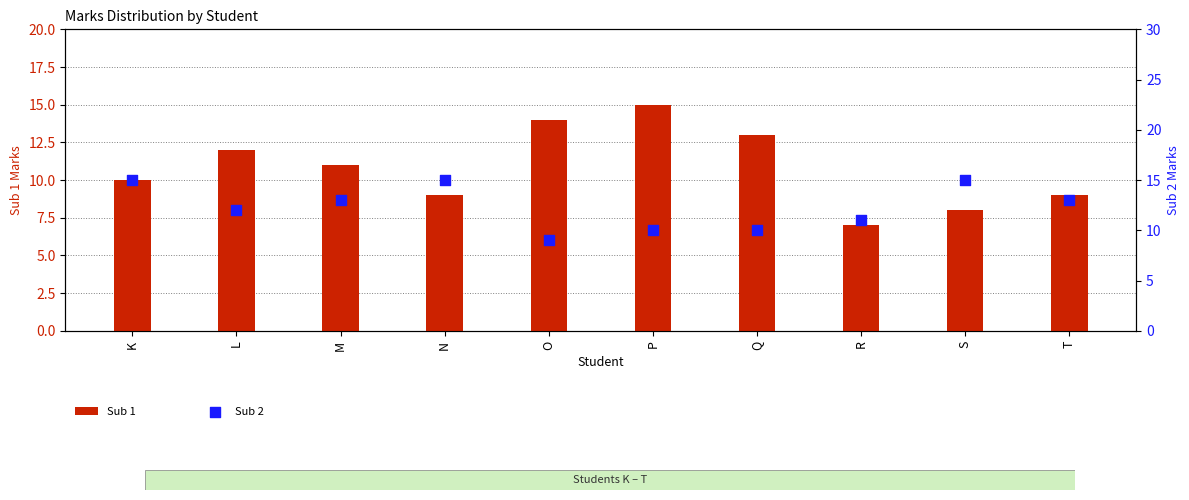

At how many categories does at least one series exceed 10?

10